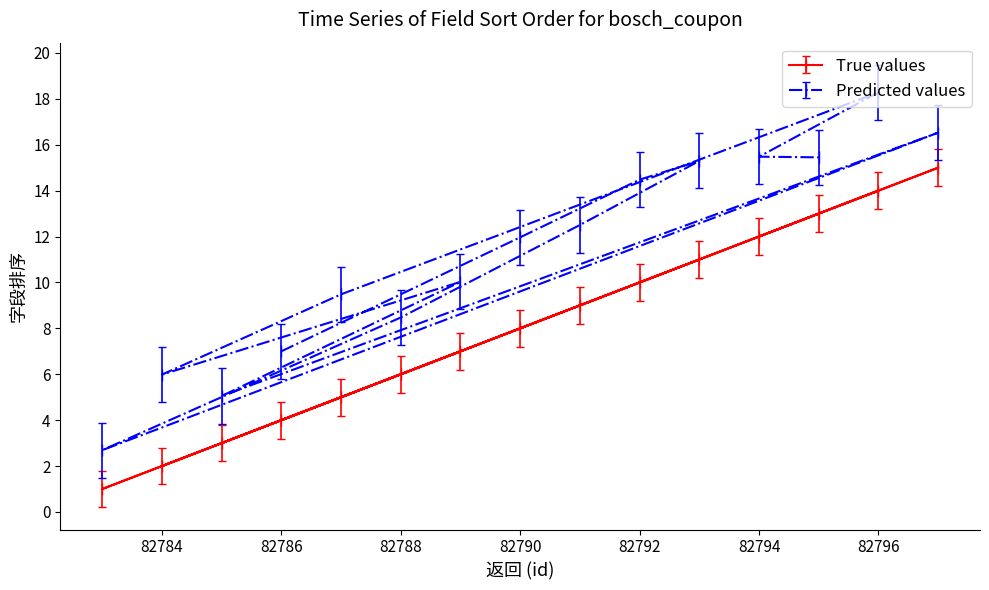

Reading left to right, extract all data points from this chart.

82786=4	82790=8	82792=10	82793=11	82791=9	82788=6	82783=1	82797=15	82785=3	82789=7	82784=2	82787=5	82796=14	82794=12	82795=13